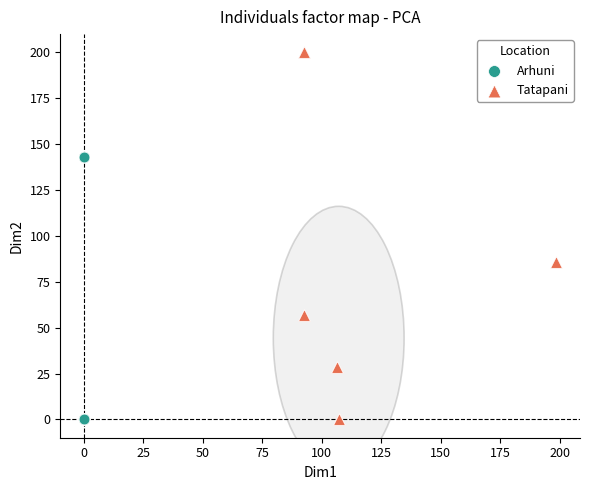

What are all the series names shown in the legend?

Arhuni, Tatapani